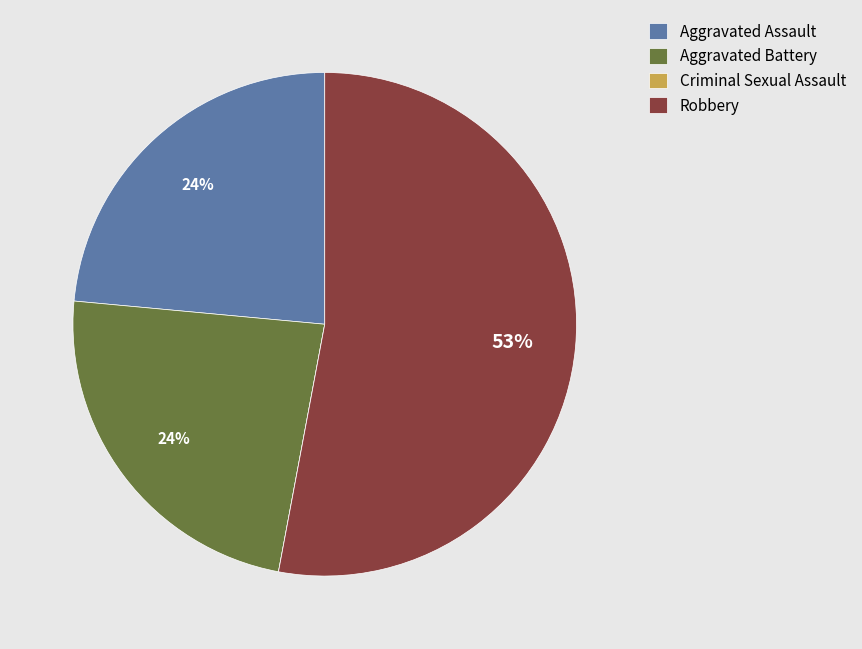

Does any single category account for the majority?

Yes